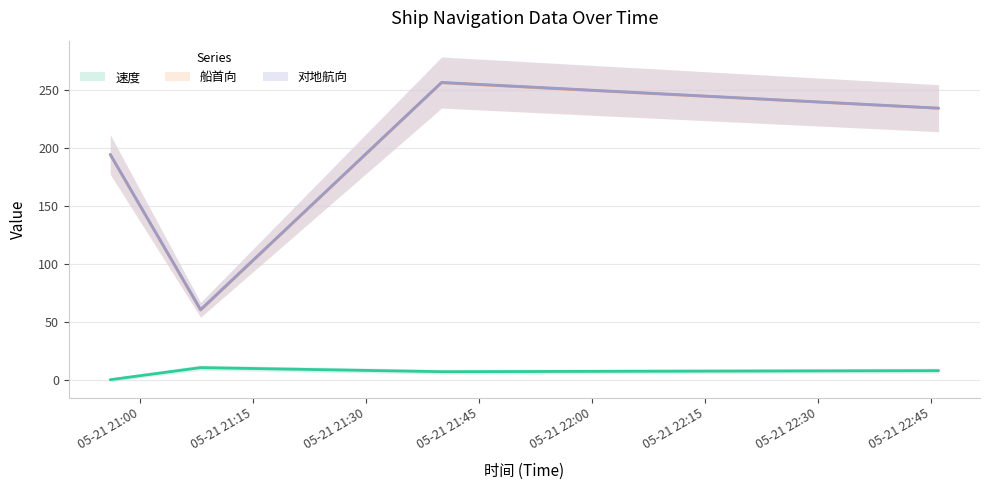

What is the maximum value shown in the chart?

256.3